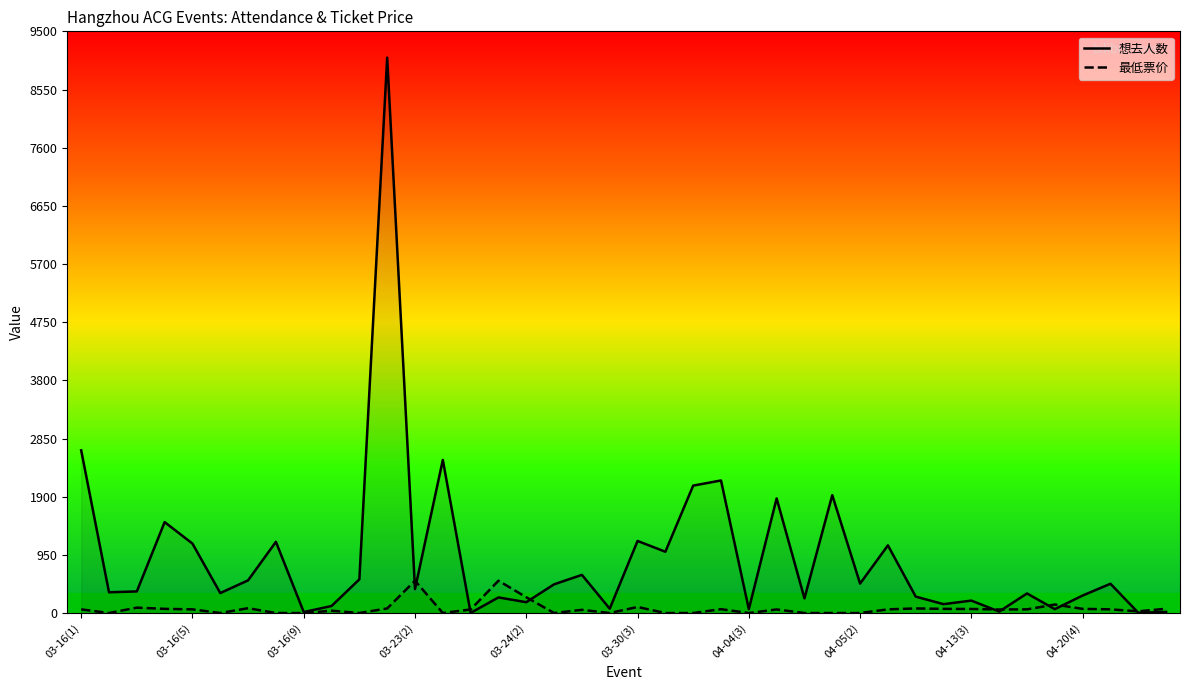

How many interior local valleys does the 想去人数 series have?

15